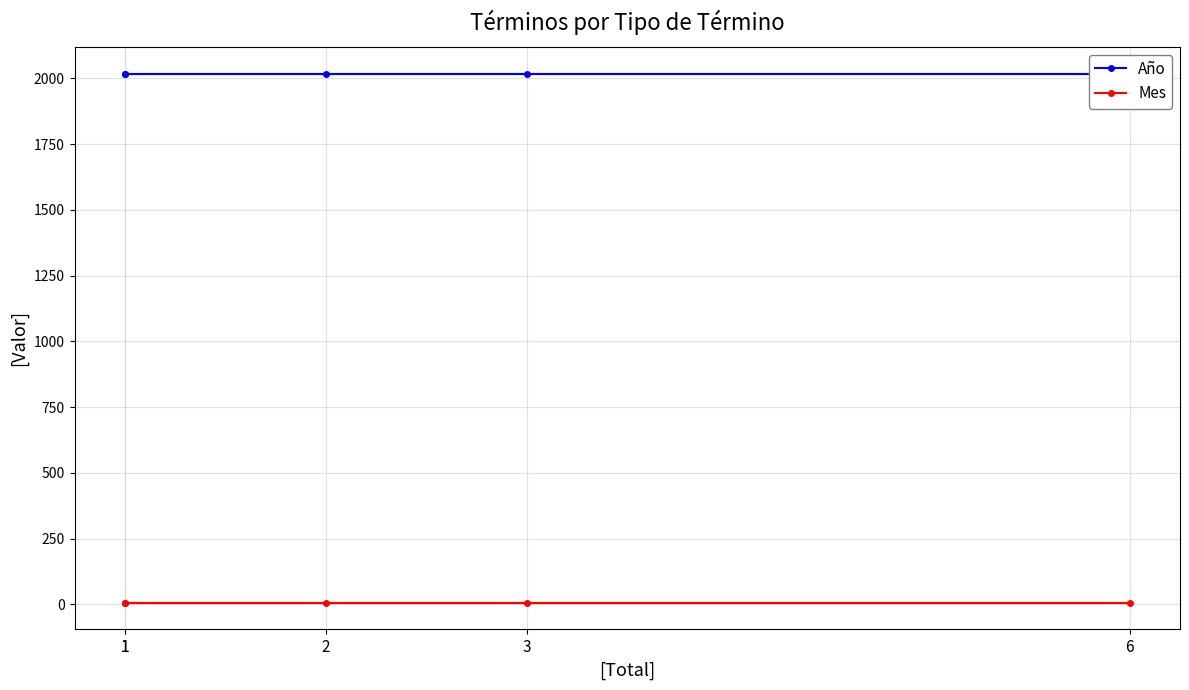

Rank the series at 6 from lowest to highest value.

Mes, Año